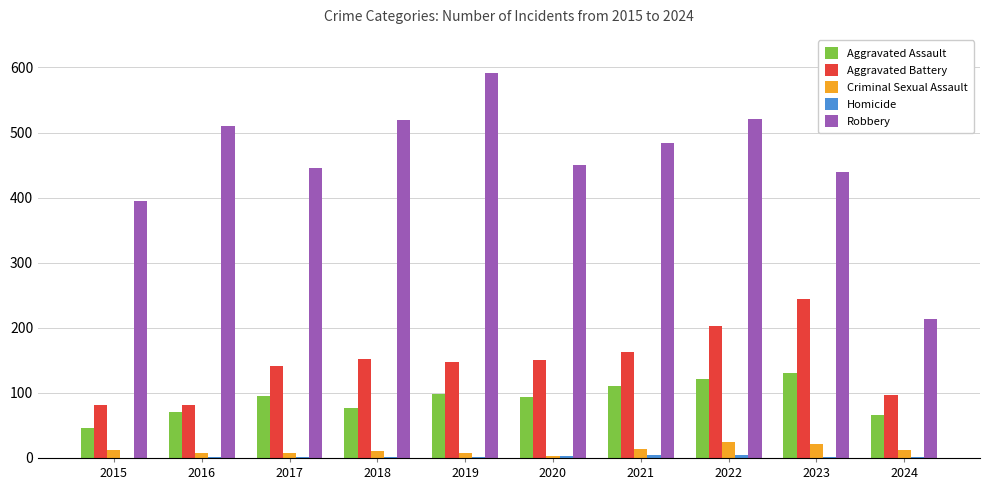

Is the value of Aggravated Battery at 2015 greater than the value of Aggravated Assault at 2020?

No